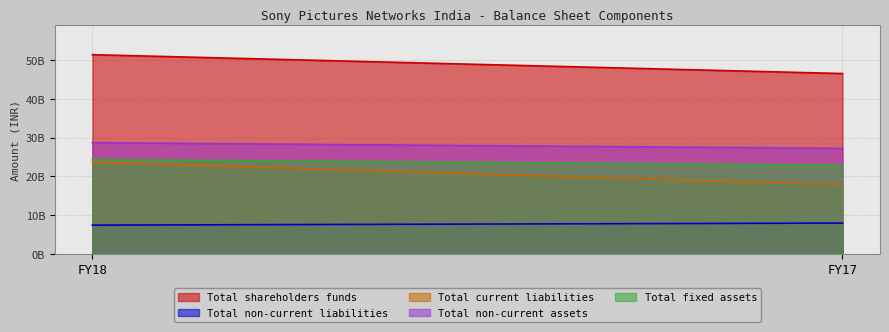

What is the value of the Total fixed assets point at the 2nd from the left?

22911290000